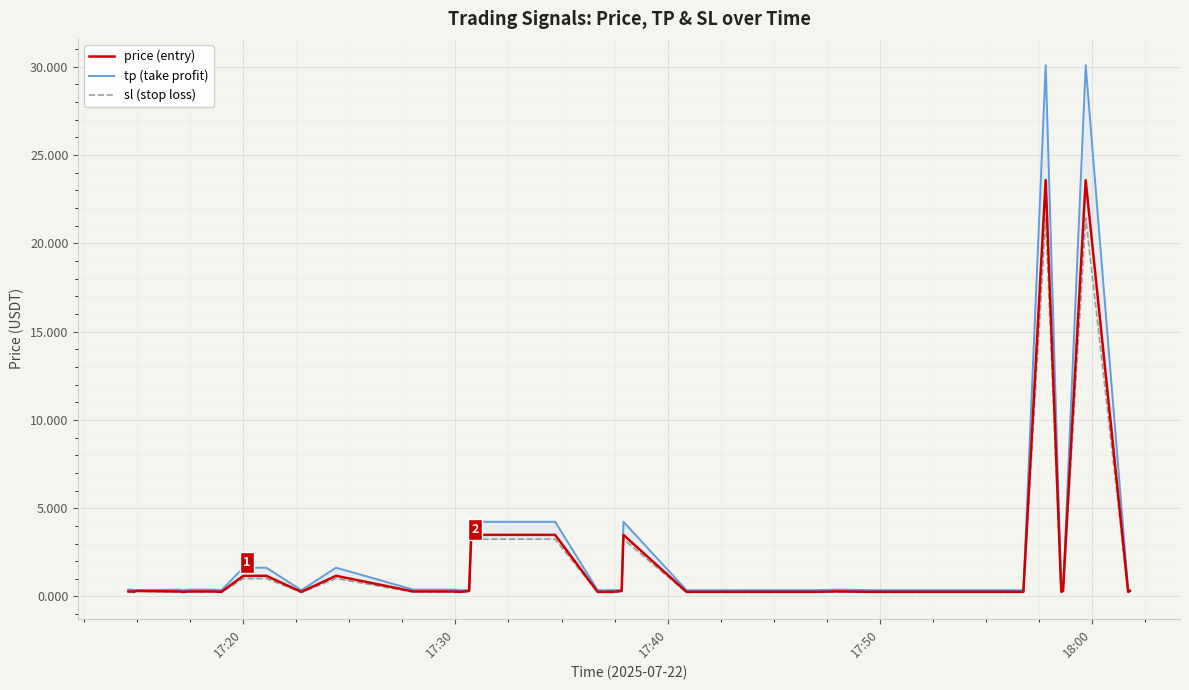

What is the difference between the maximum and minimum values in the price (entry) series?

23.3